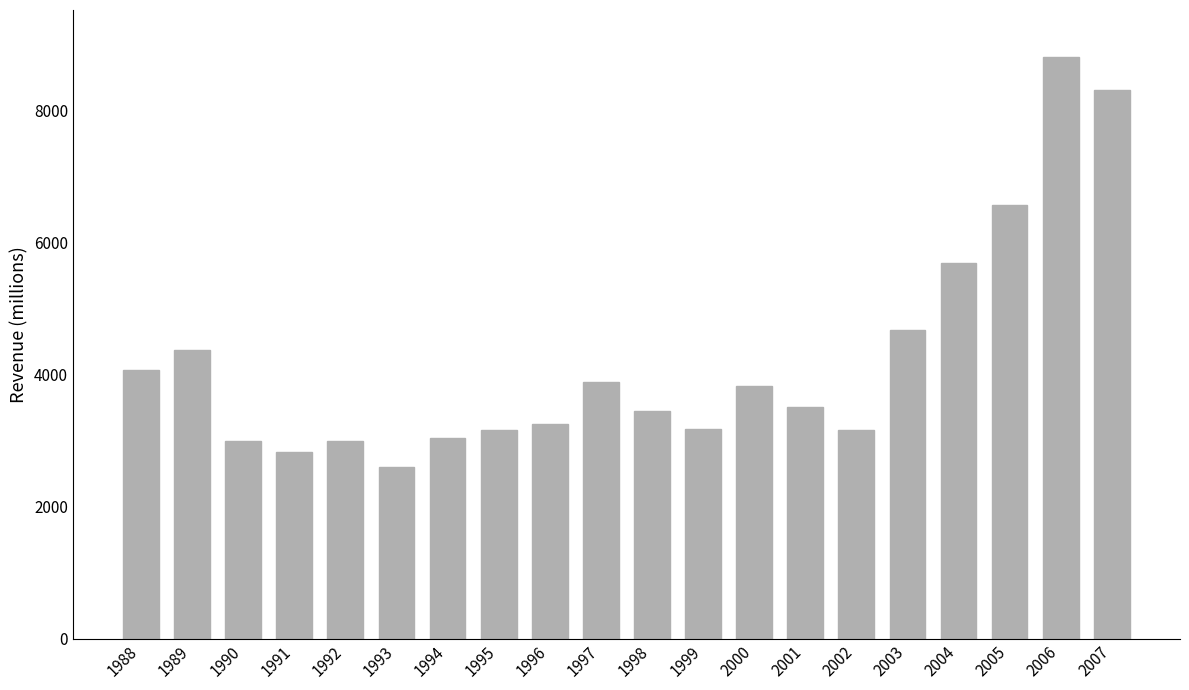

How many data points are less than 3511?

10